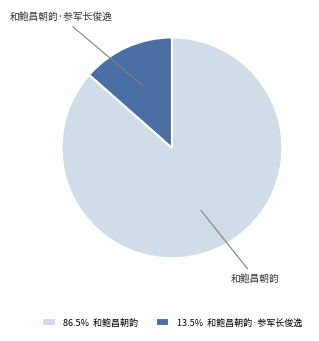

Count the number of slices in the pie.

2